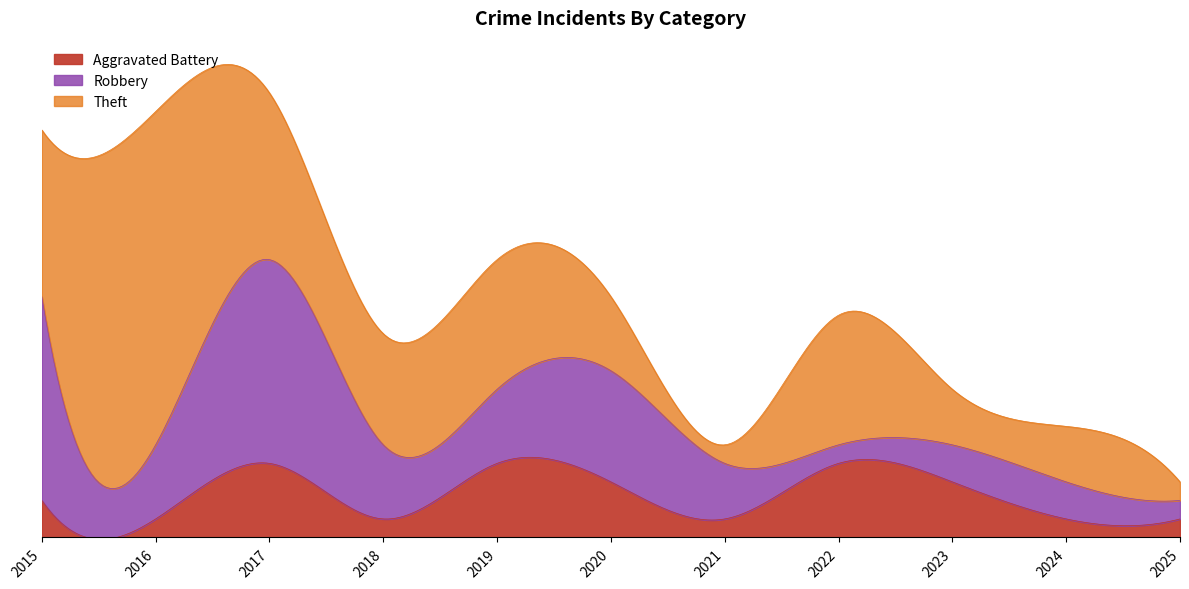

Is it true that Aggravated Battery equals 0 at 2025?

False